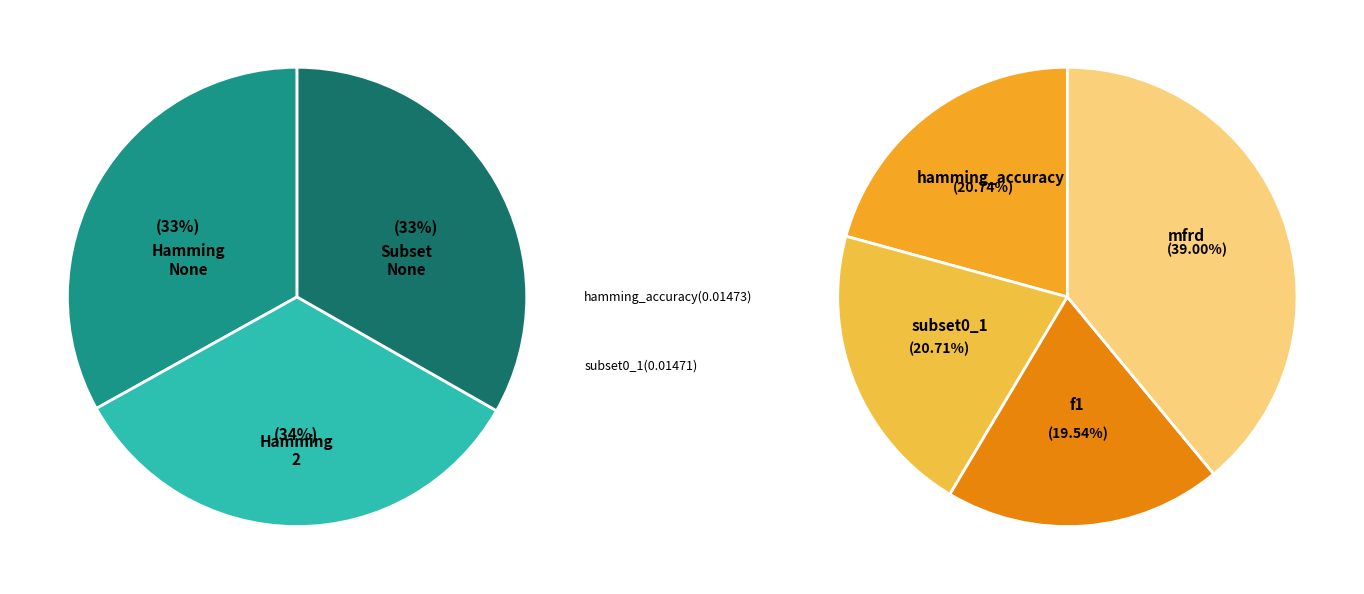

What is the total percentage of Hamming__None and Hamming__2?

66.7%